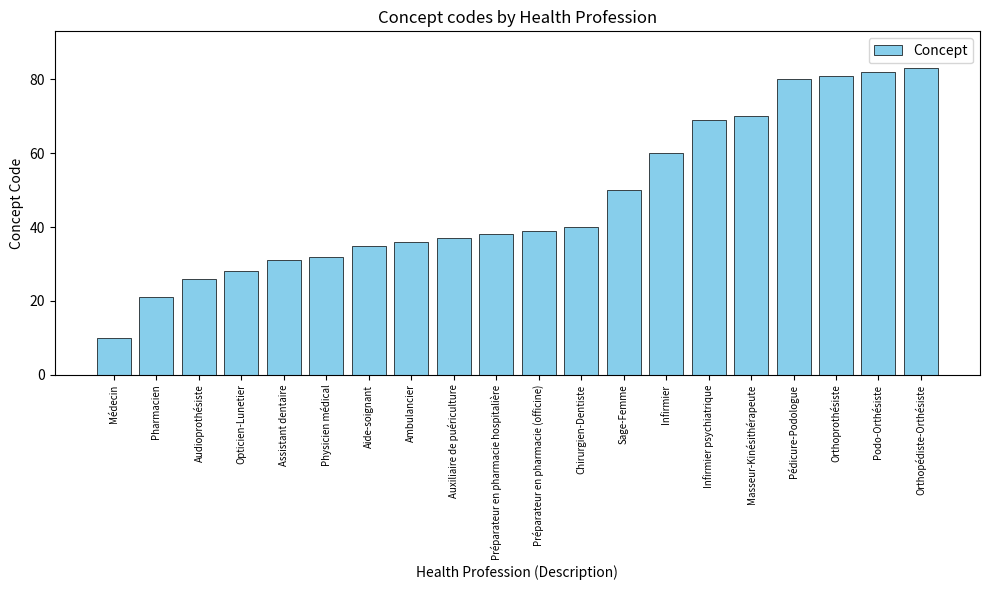

Reading left to right, what are all the values shown in this chart?

10	21	26	28	31	32	35	36	37	38	39	40	50	60	69	70	80	81	82	83